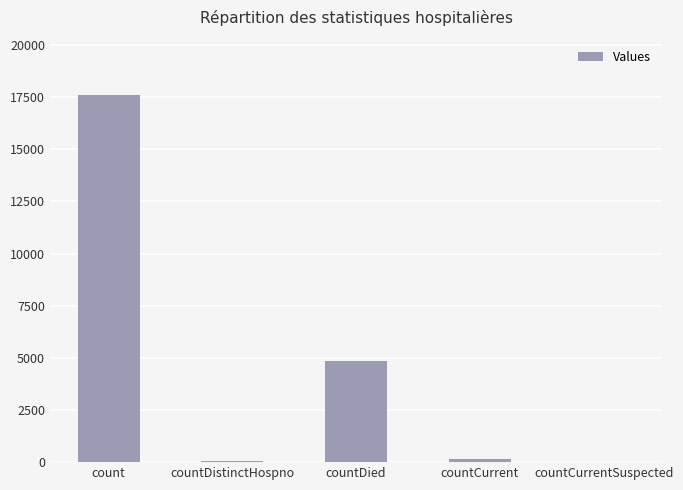

Which label corresponds to the largest value in the chart?

count